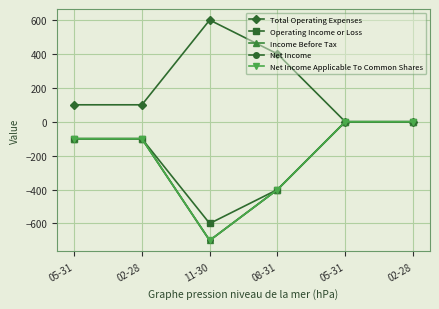

What is the smallest value displayed?

-700